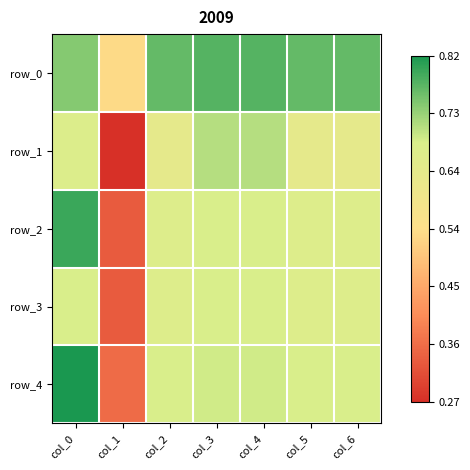

What is the approximate value of row_0 at col_6?

0.8